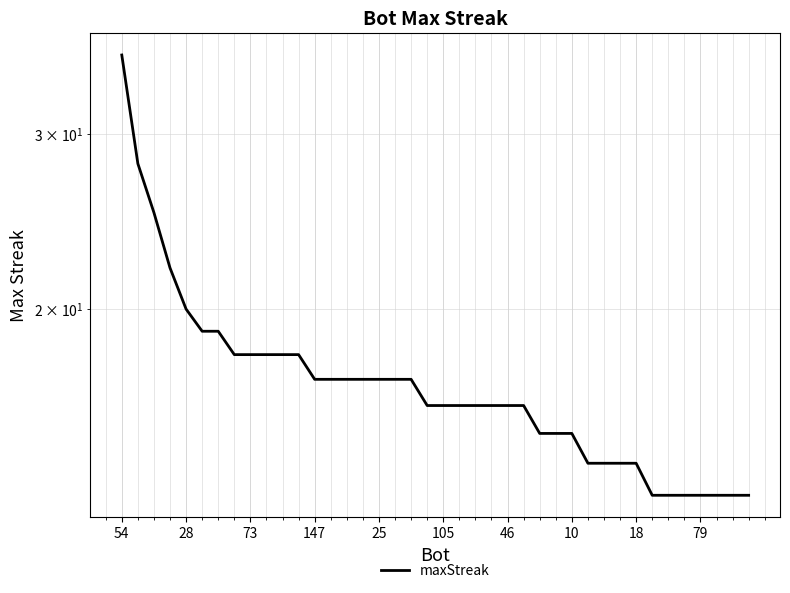

Where does the data first go above 16?

54